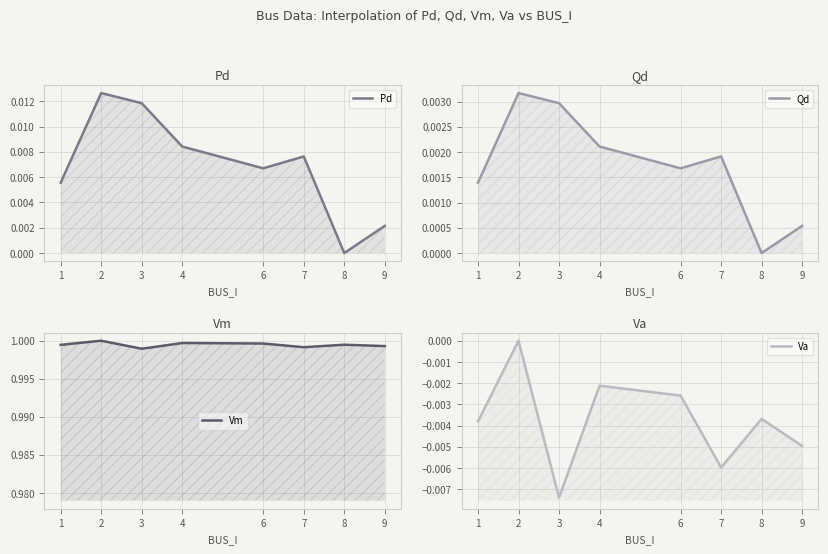

True or false: Va has a value of -0.0 at 4.

False